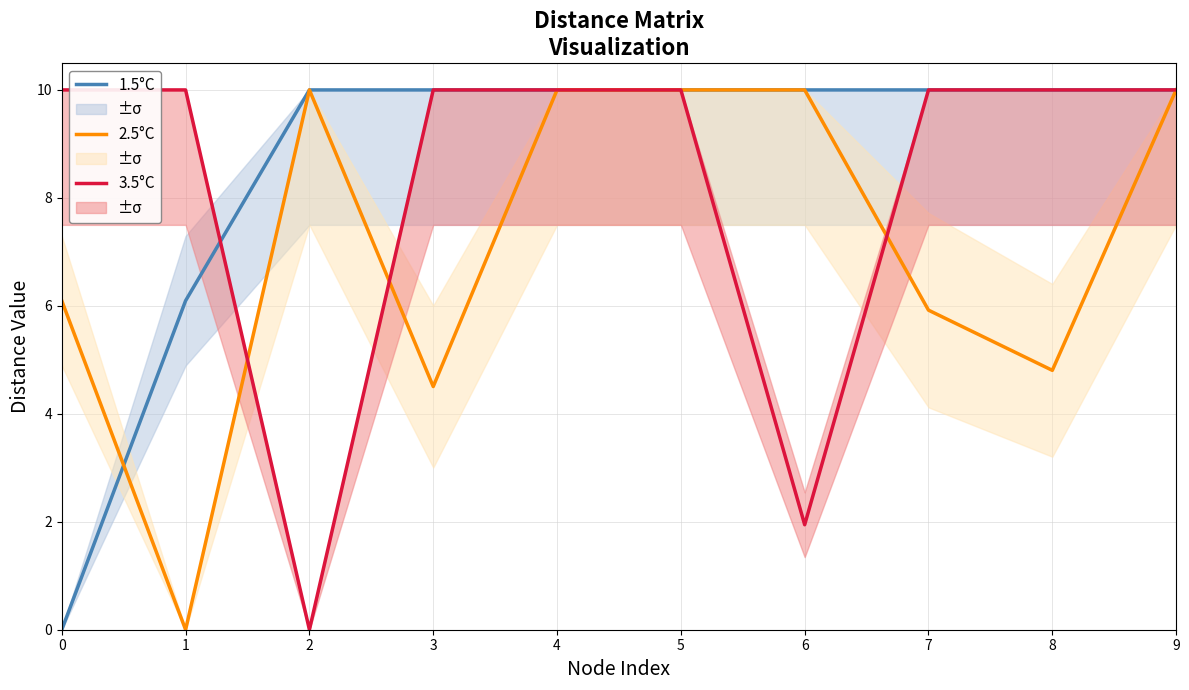

Where is the first local maximum for 2.5°C?

2